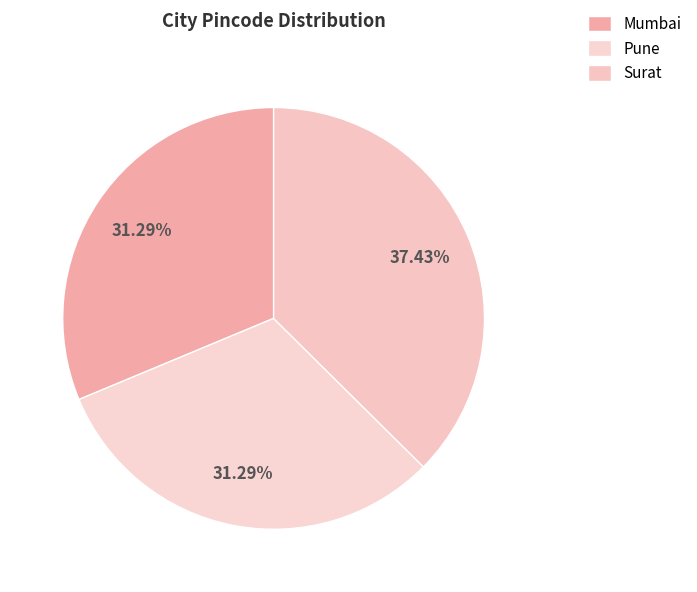

What is the ratio of the value at Pune to the value at Mumbai?

1.0